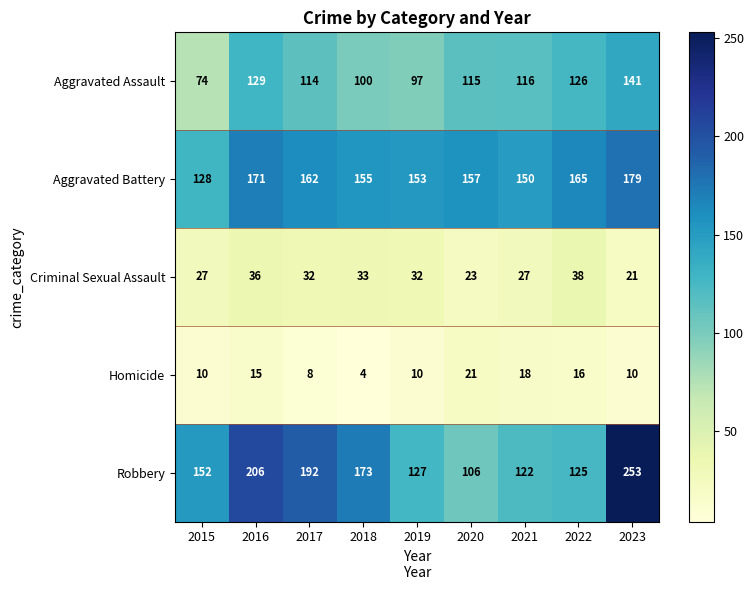

Which series changed the most between 2016 and 2021?

Robbery